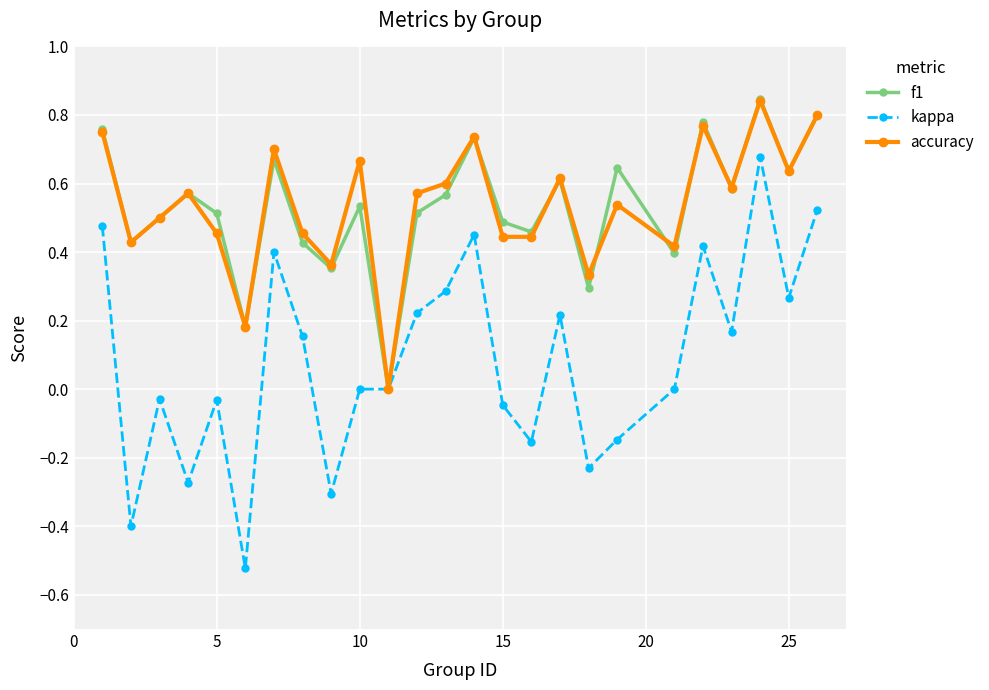

Which series has the largest range (max minus min)?

kappa